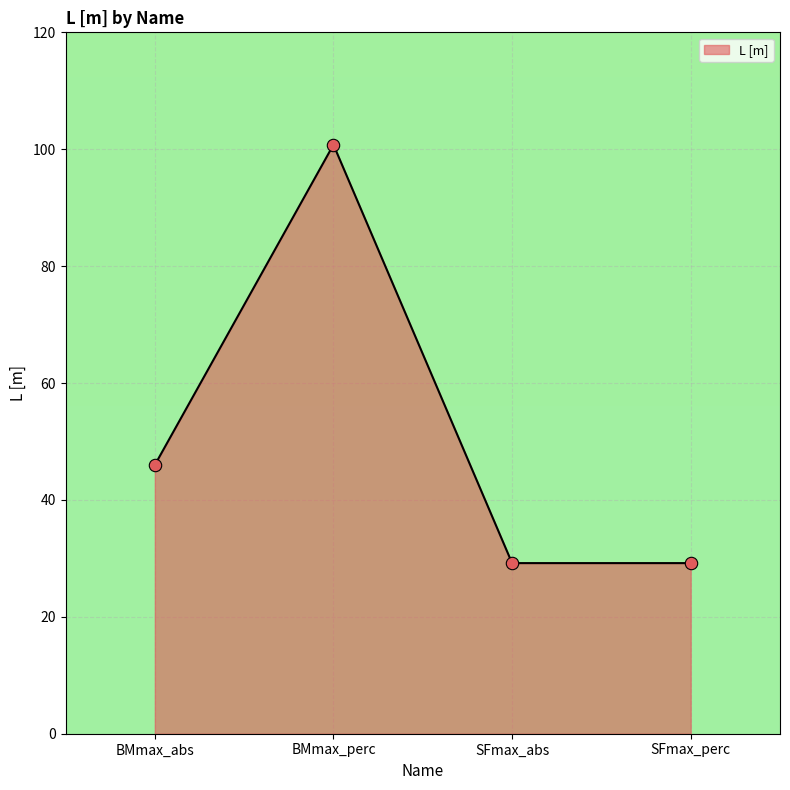

What is the change in value from BMmax_abs to SFmax_abs?

-16.8